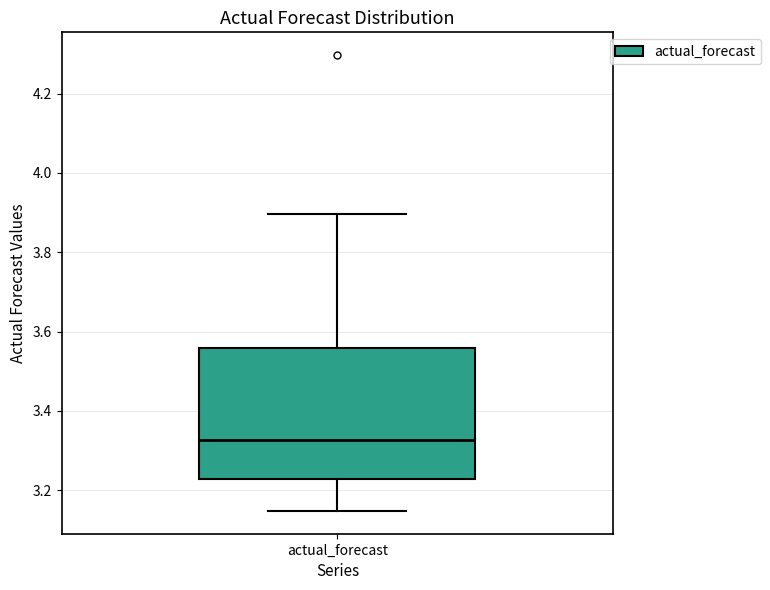

Where does the upper whisker of the box for actual_forecast end on the y-axis? The values are not printed on the chart, so give them approximately, as read against the axis.

3.90